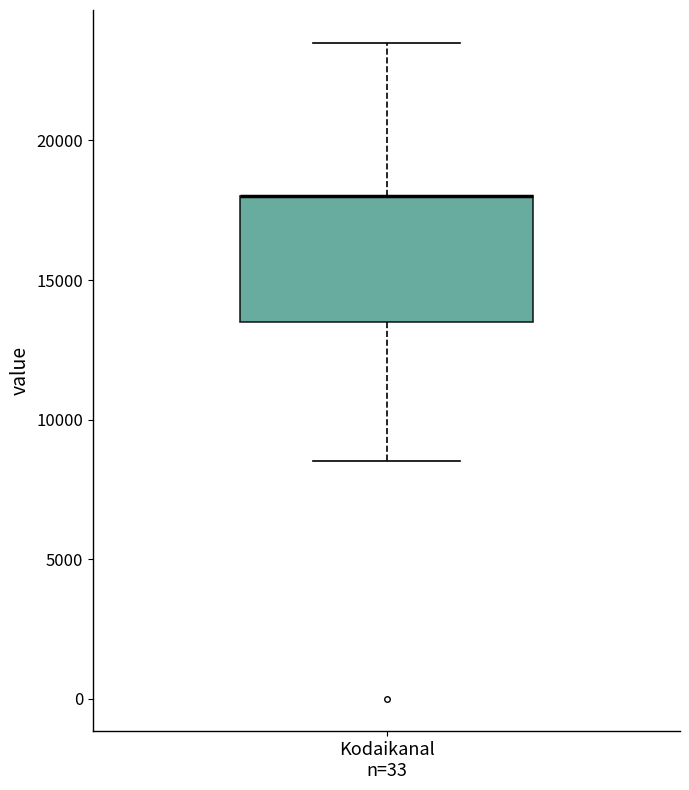

Where does the upper whisker of the box for Kodaikanal n=33 end on the y-axis? The values are not printed on the chart, so give them approximately, as read against the axis.

23500